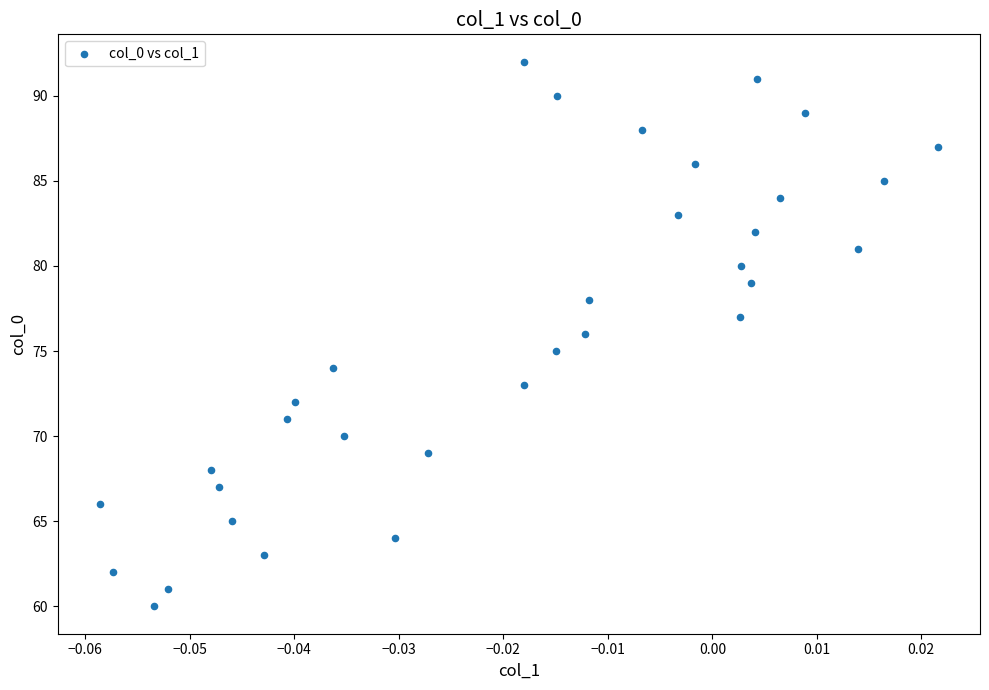

What is the range of Y values (max minus min)?

32